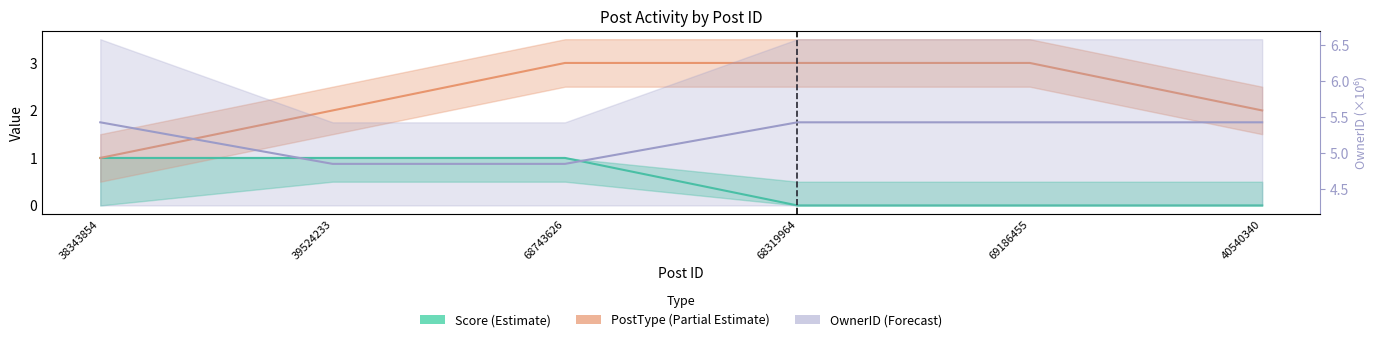

What position from the right is 40540340?

1